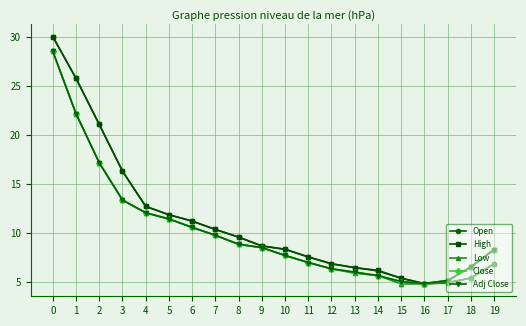

What is the difference between the highest and lowest values at 12?

0.5